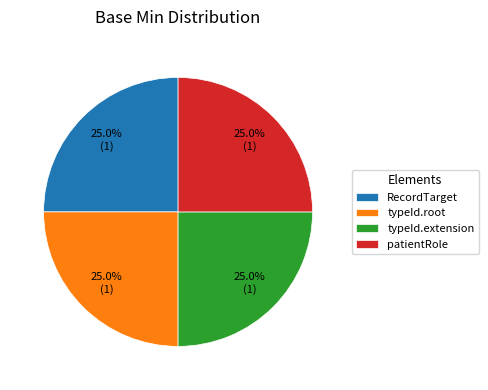

Combined, what portion of the pie is typeId.extension and typeId.root?

50.0%